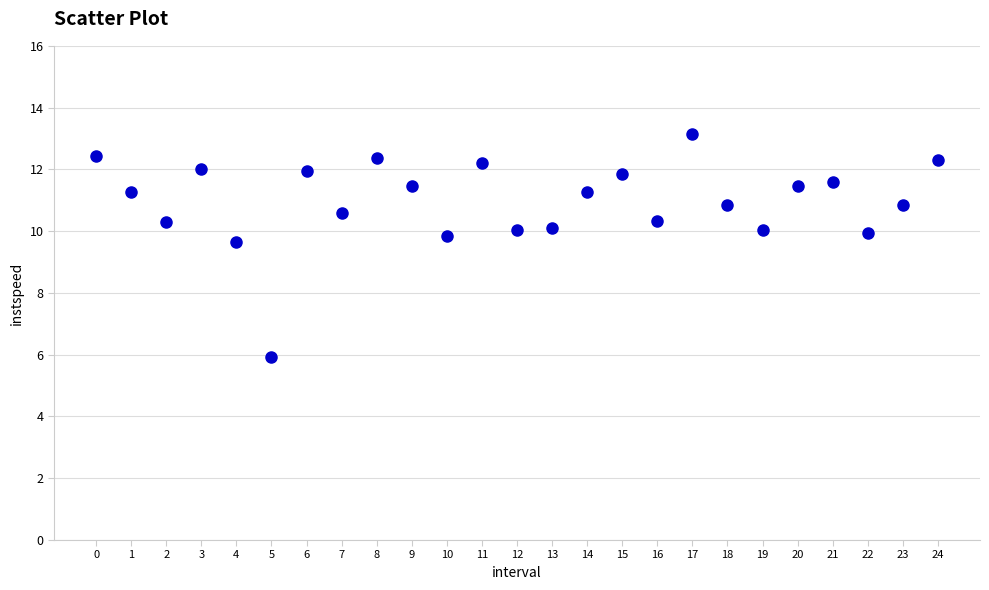

What Y value in the scatter plot is closest to 9?

9.6